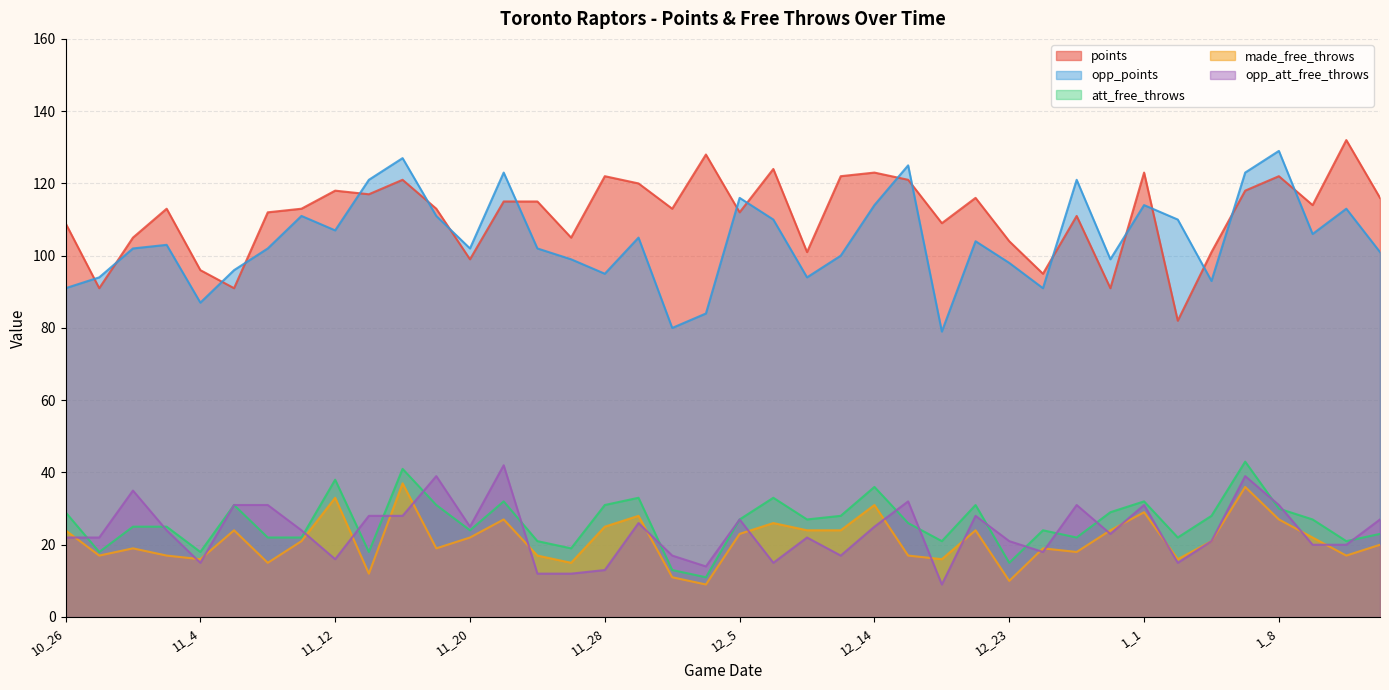

What is the difference between the maximum and minimum values in the points series?

50